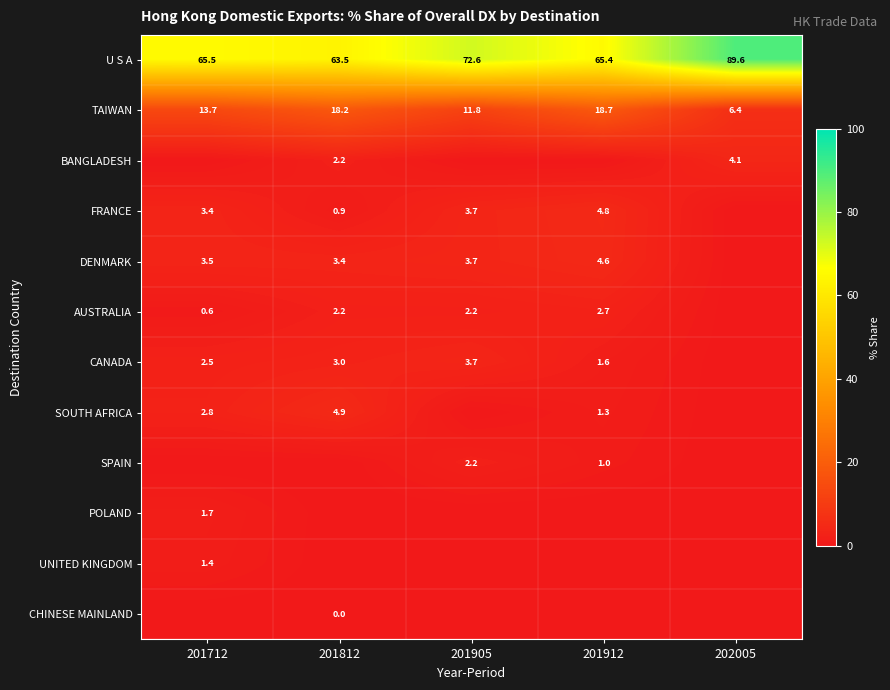

What is the highest value of the TAIWAN series?

18.7